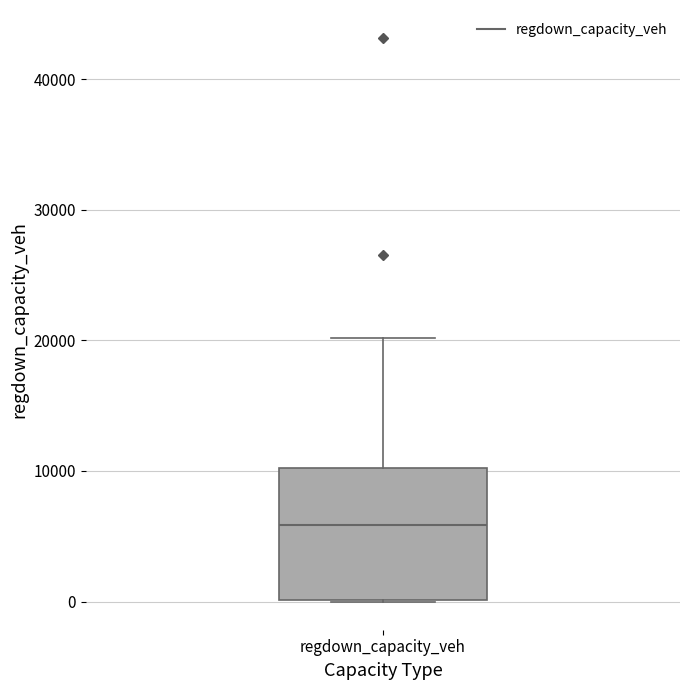

Read this box plot against the y-axis: the position of the median line, the range covered by the box, and the ends of both whiskers. The values are not printed on the chart, so give them approximately, as read against the axis.

median 6000, box 0 to 10000, whiskers 0 to 20000